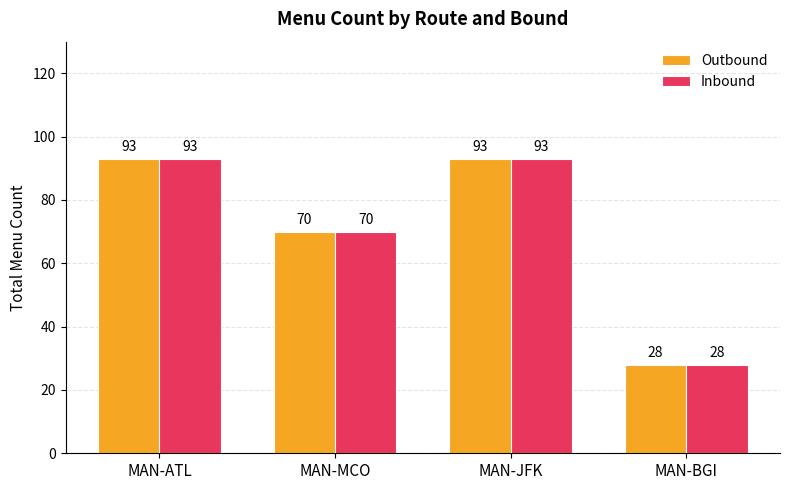

Reading right to left, list all the values displayed in this chart.

Outbound: 28	93	70	93
Inbound: 28	93	70	93